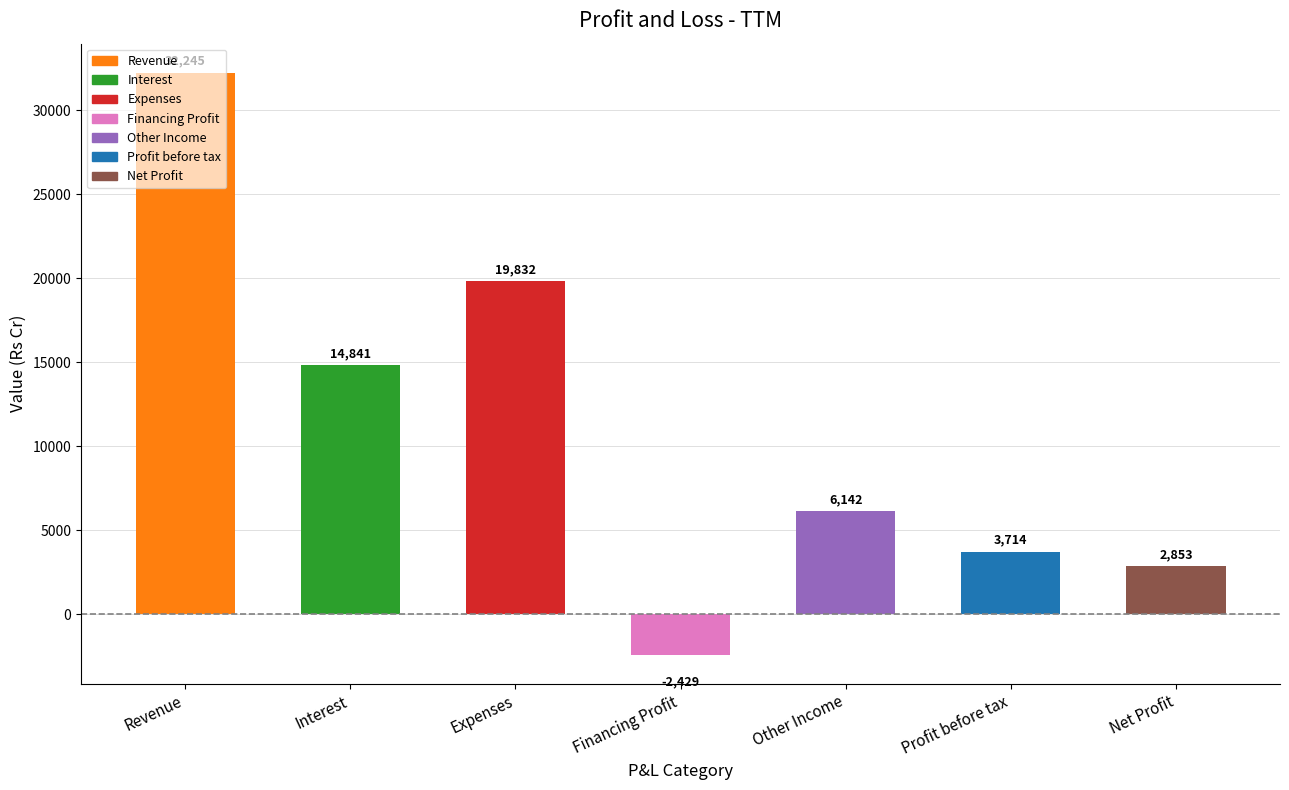

What is the sum of the values at Revenue and Net Profit?

35098